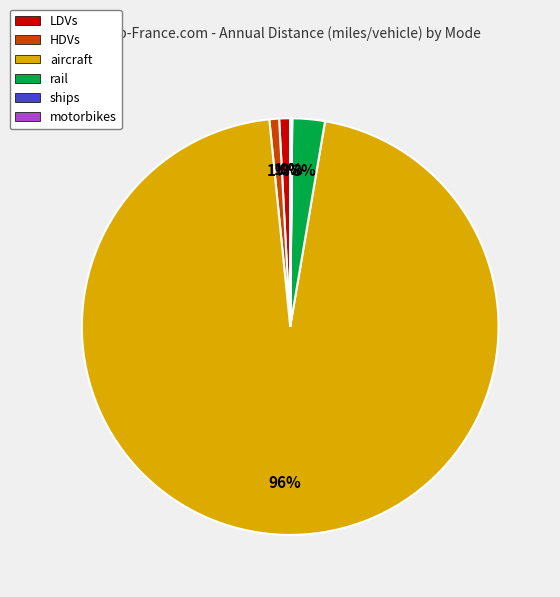

To the nearest percent, what percentage of the pie is HDVs?

1%